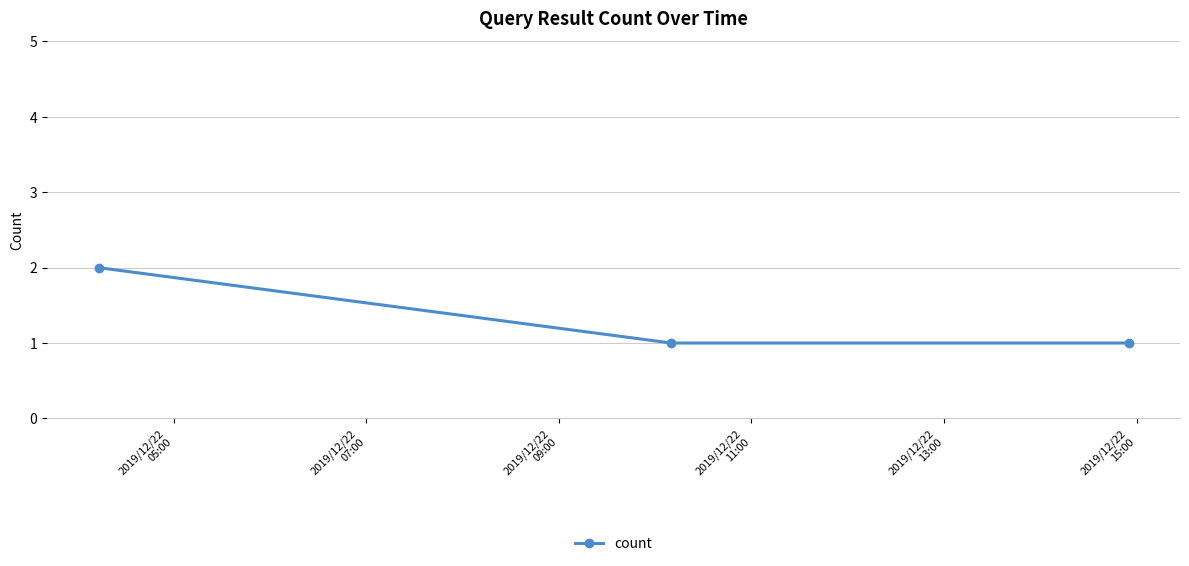

What is the sum of all values?

4